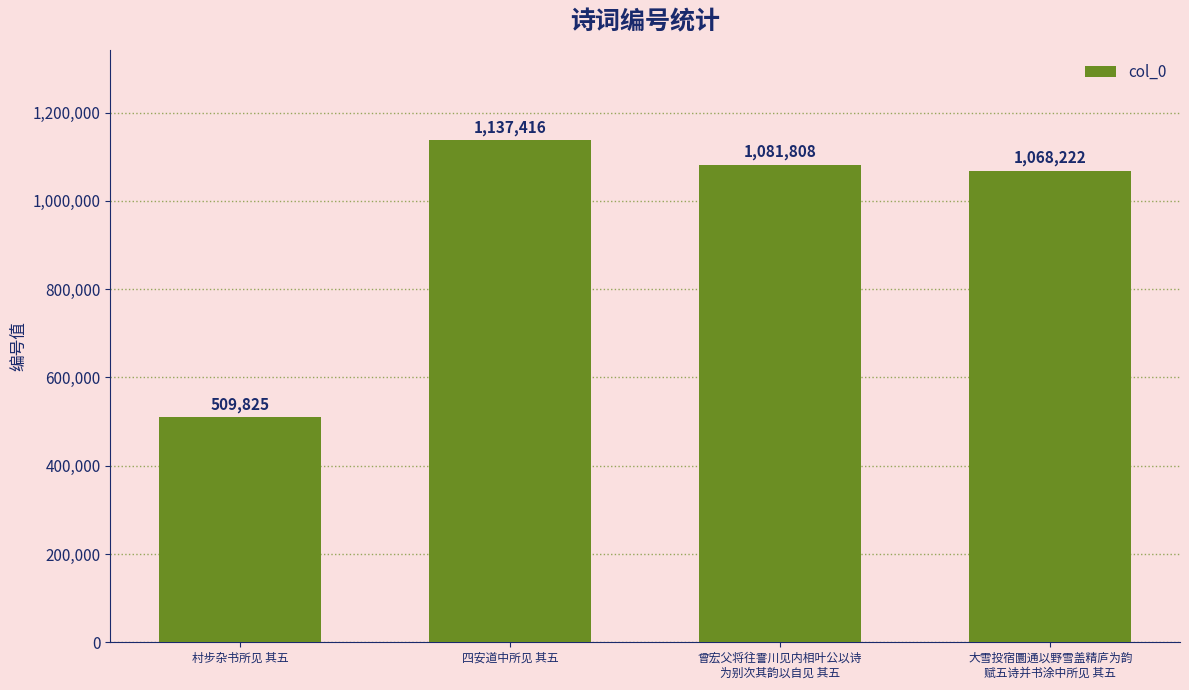

How many bars are there in total?

4